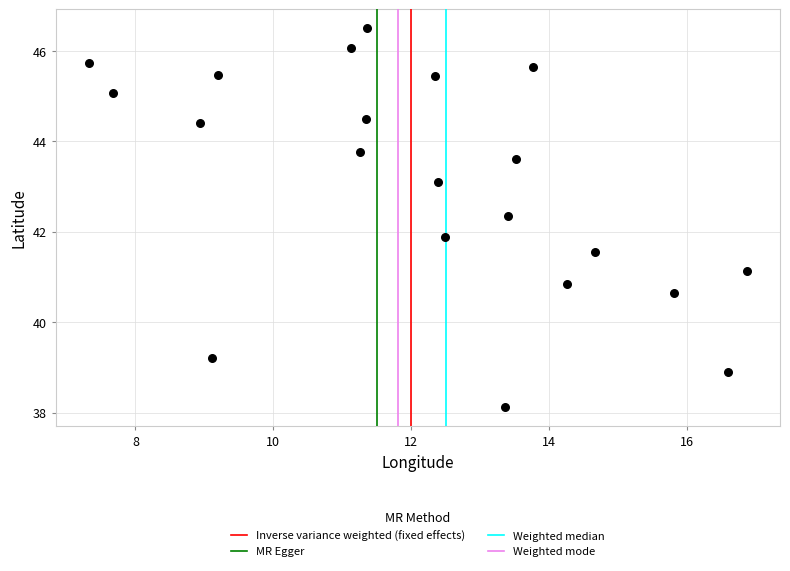

What is the range of X values (max minus min)?

9.5